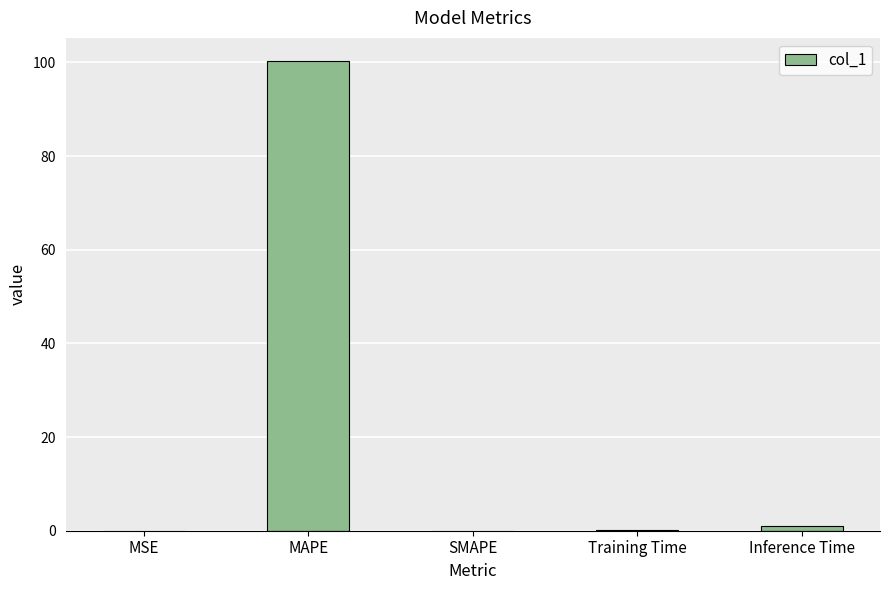

How many data points does each series have?

5